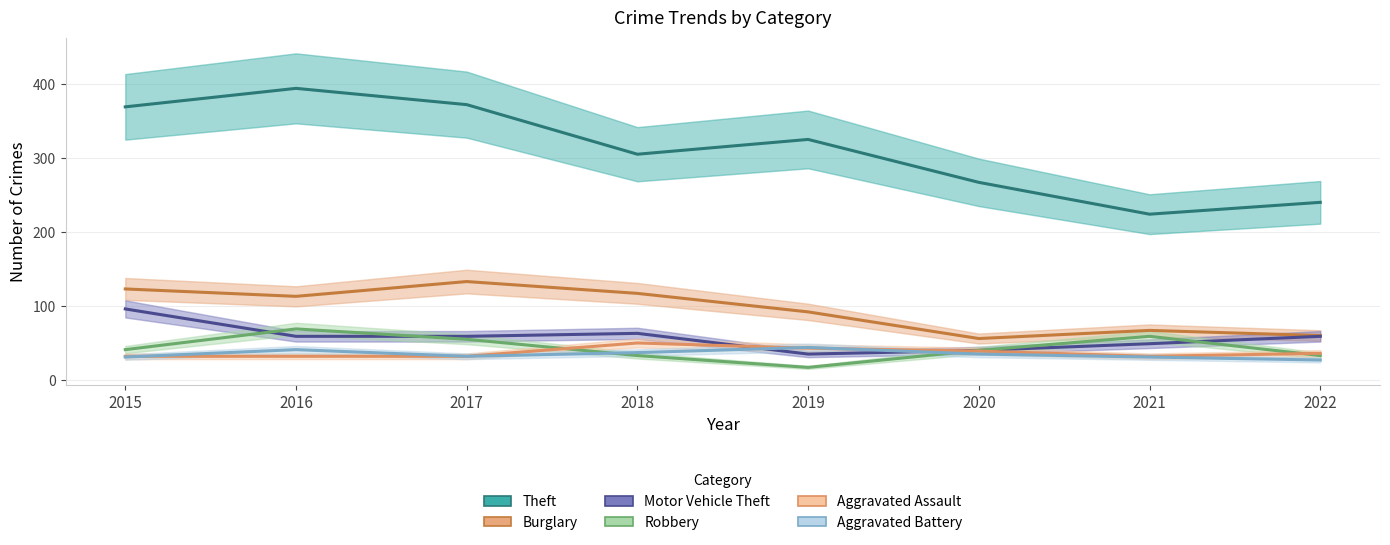

Where is Motor Vehicle Theft nearest to the value 65?

2018